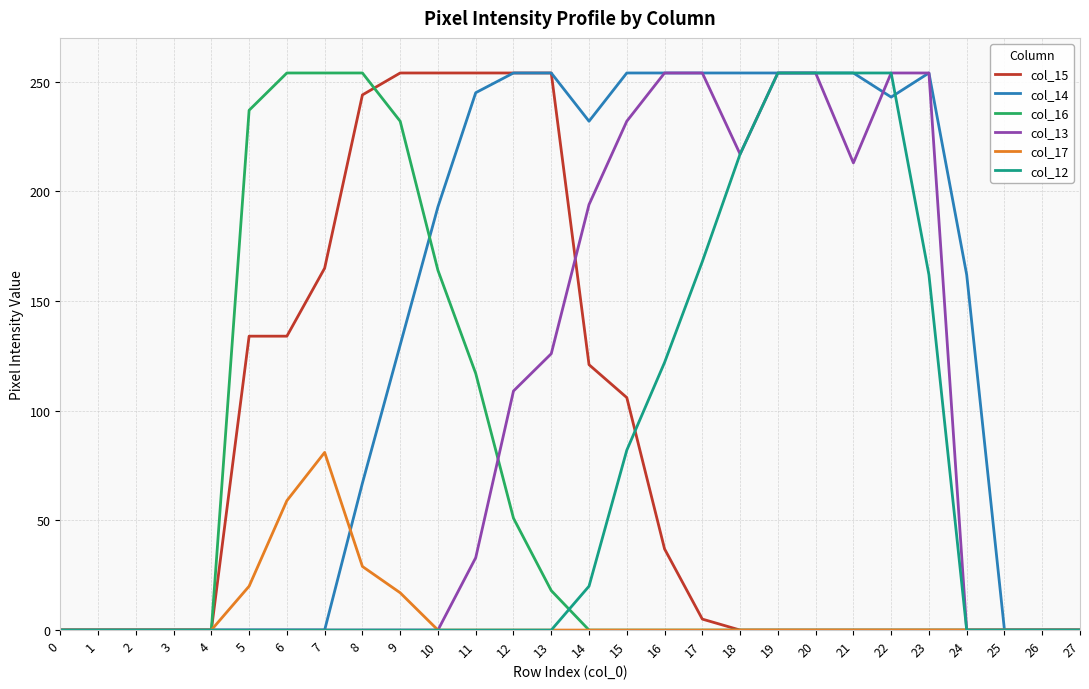

What is the maximum value for col_14?

254